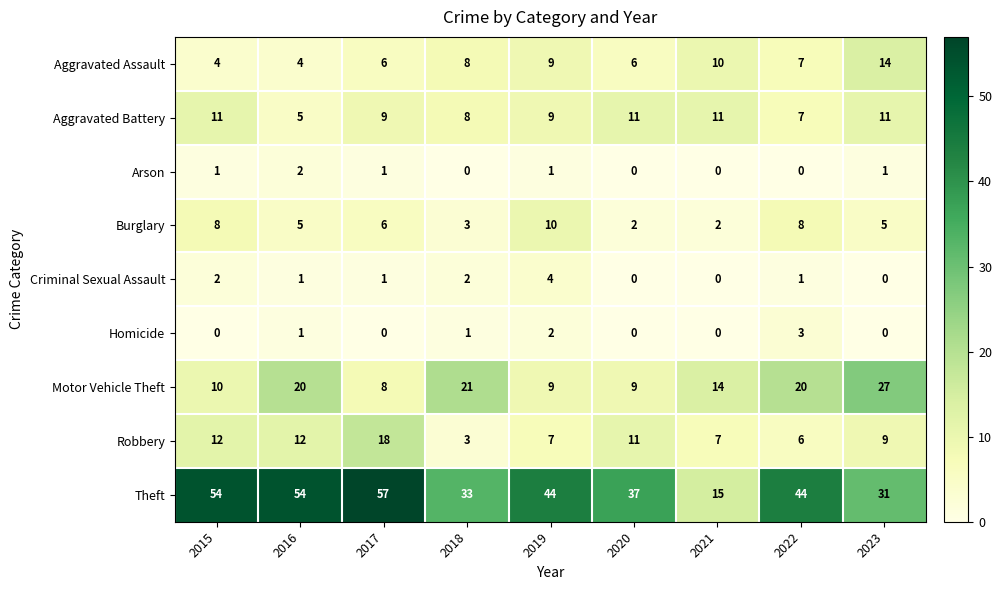

What is the difference between the Theft values at 2018 and 2022?

11